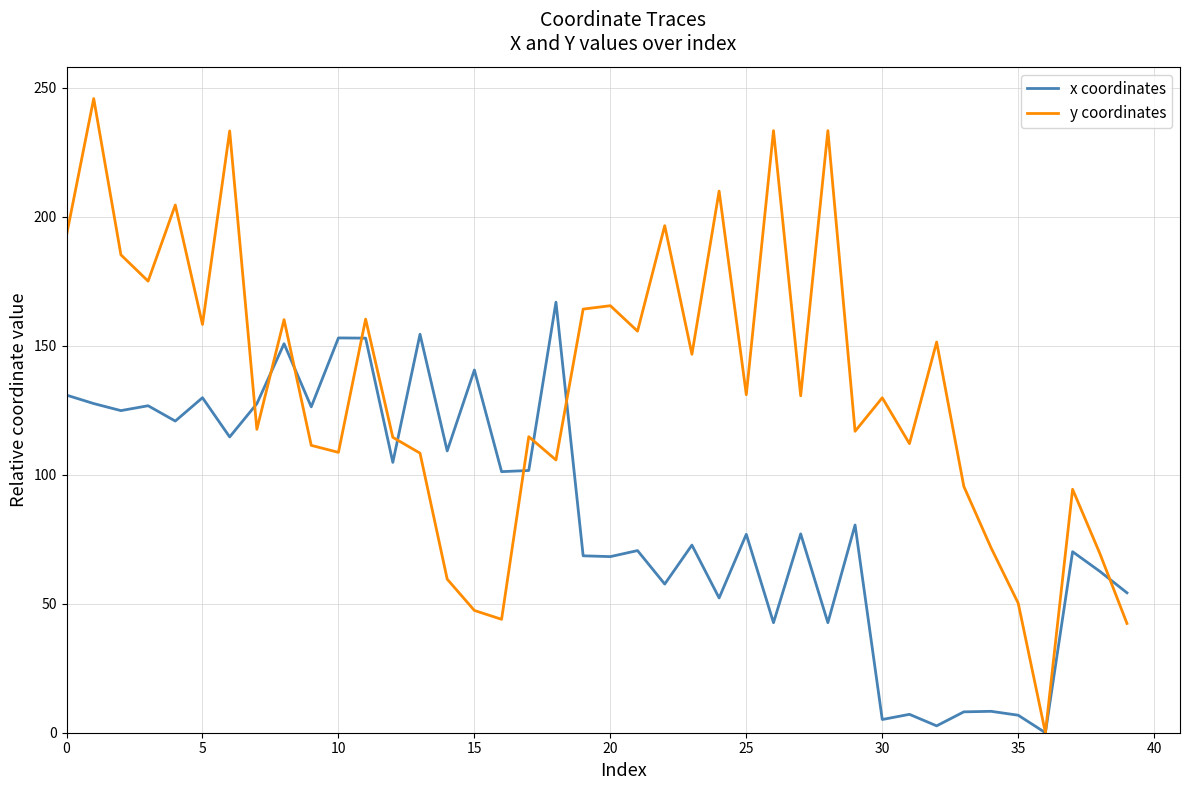

Which series has the largest total across all categories?

y coordinates